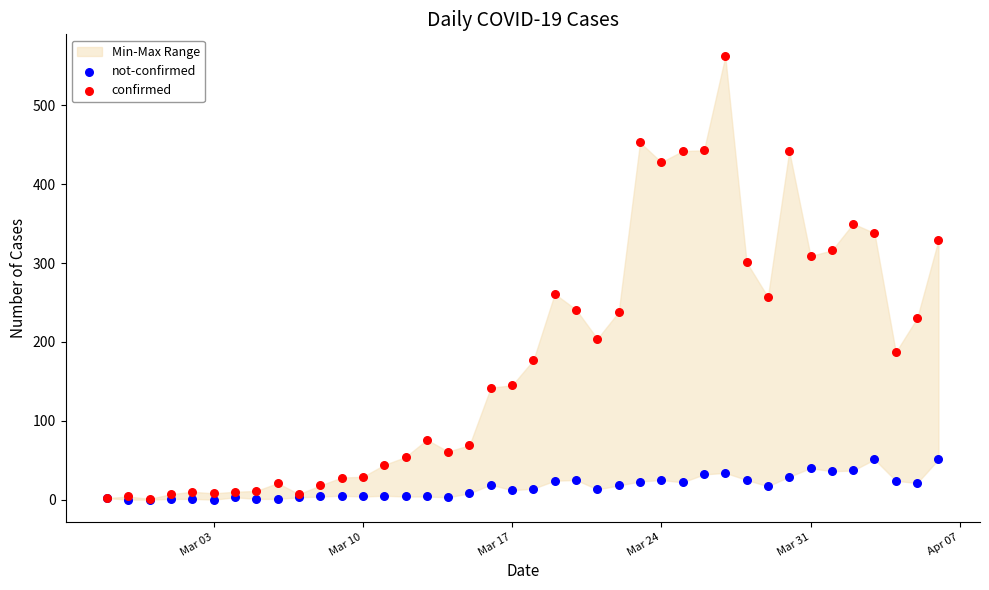

Which series contains the highest Y value?

confirmed